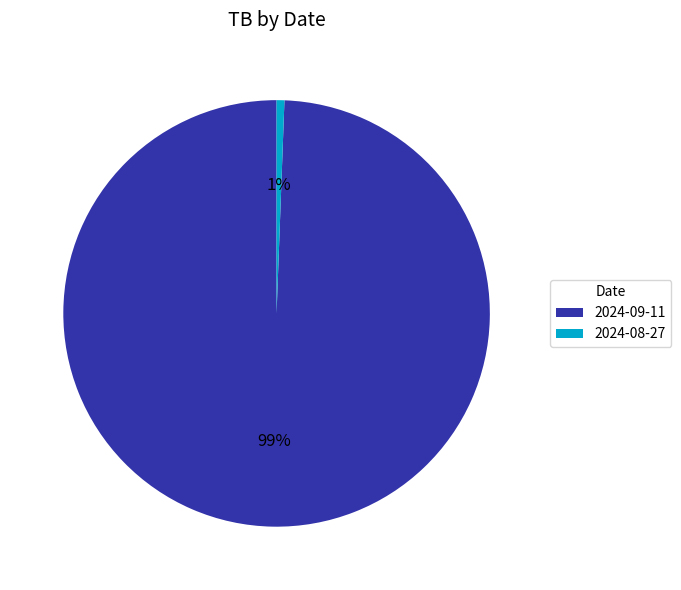

What is the smallest slice in the pie chart?

2024-08-27